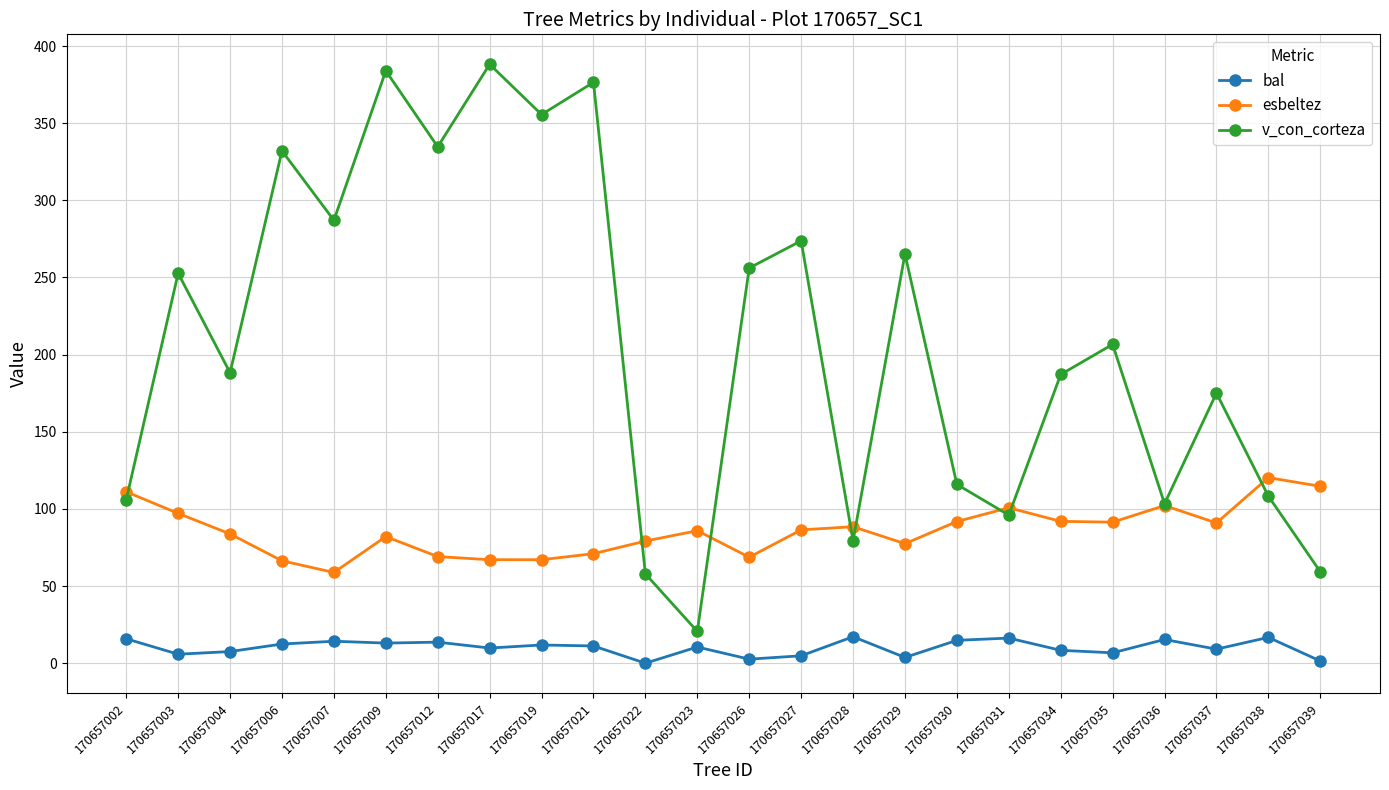

What is the difference between the highest and lowest values at 170657031?

84.5